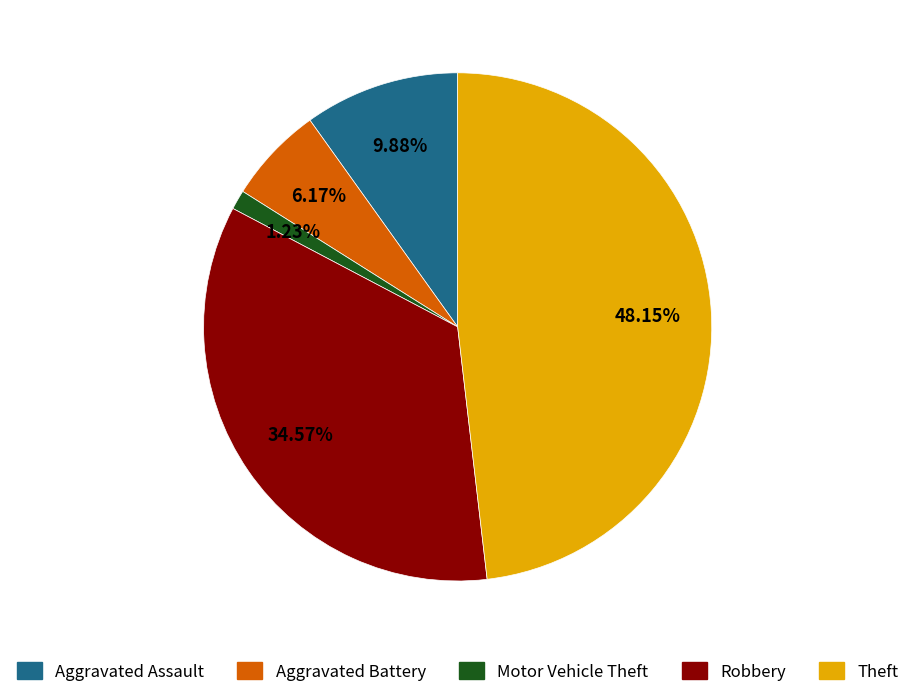

Rank the categories by value from highest to lowest.

Theft, Robbery, Aggravated Assault, Aggravated Battery, Motor Vehicle Theft